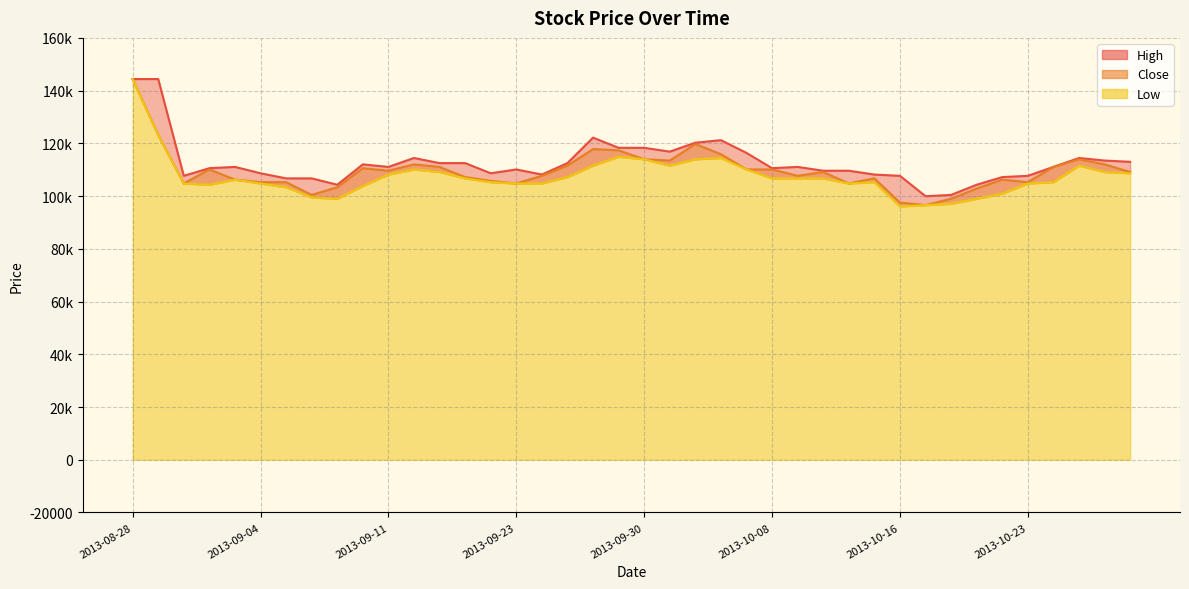

What is the difference between the High values at 2013-09-02 and 2013-09-05?

3863.0